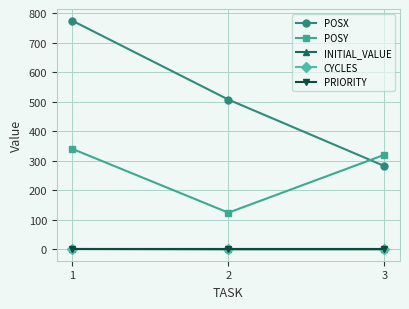

Does the chart display data point markers on the line(s)?

Yes